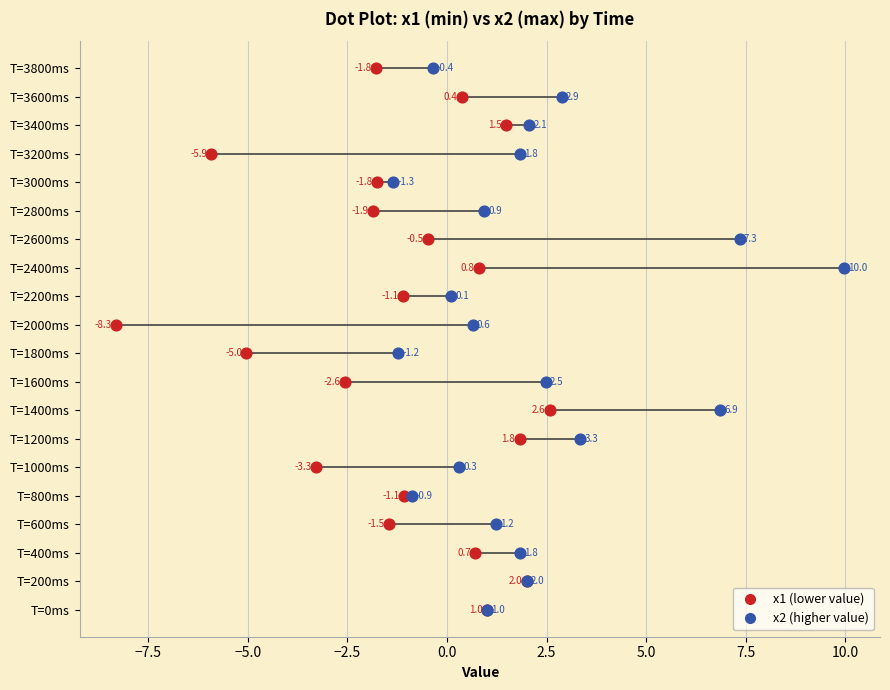

What are all the series names shown in the legend?

x1 (lower value), x2 (higher value)